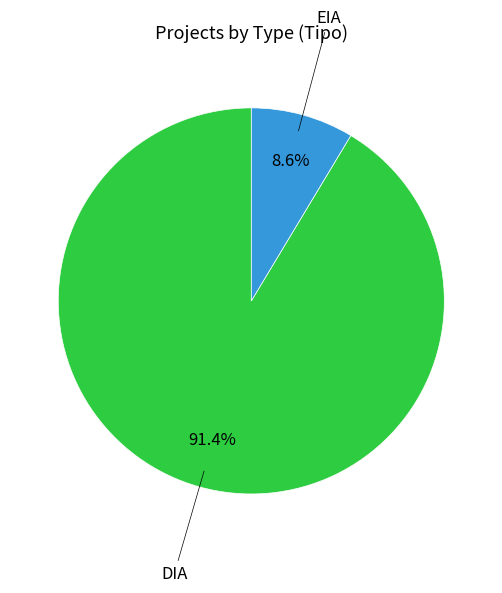

What is the smallest slice in the pie chart?

EIA